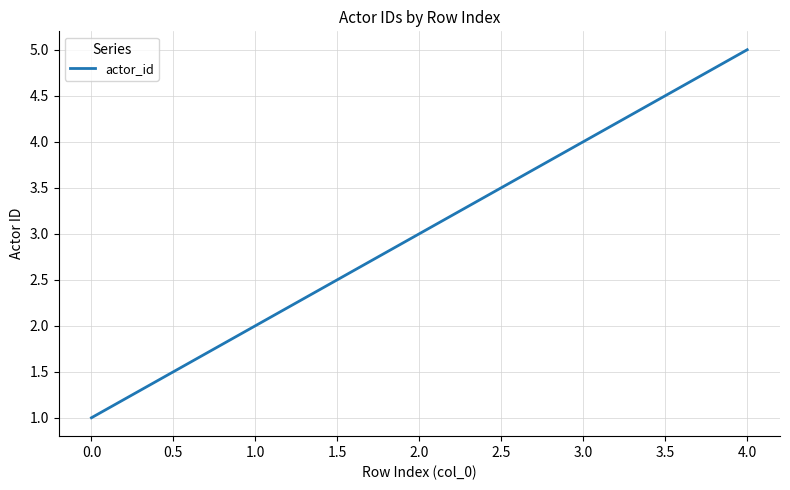

True or false: there are more than 1 points higher than both neighbors.

False